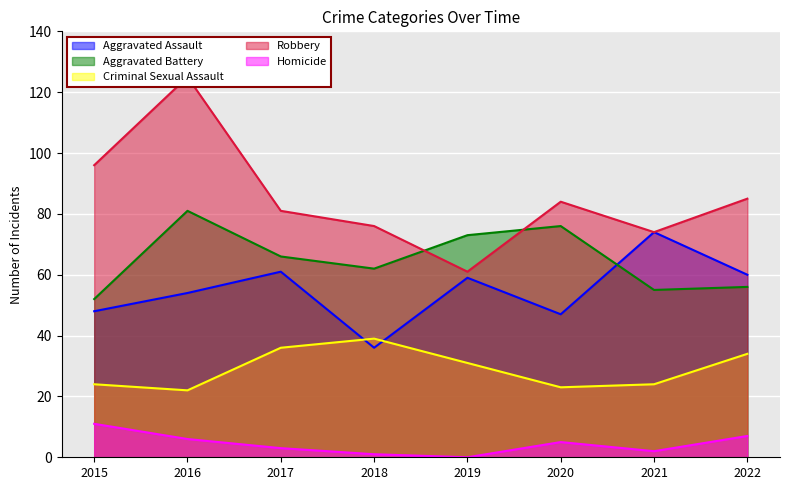

Which series has the widest spread of values?

Robbery